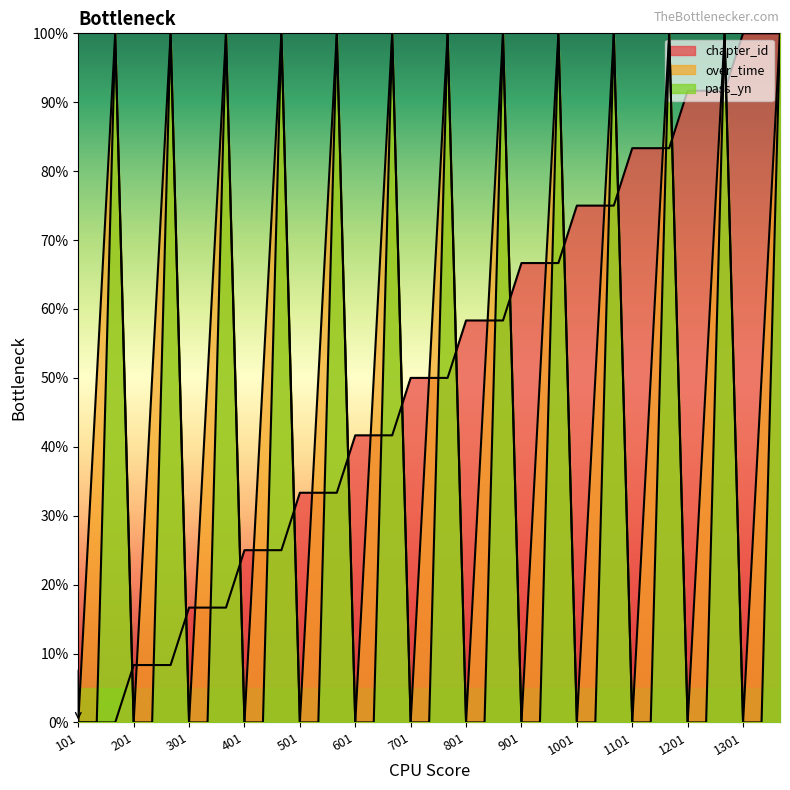

Rank the series by their maximum value, from lowest to highest.

chapter_id, over_time, pass_yn